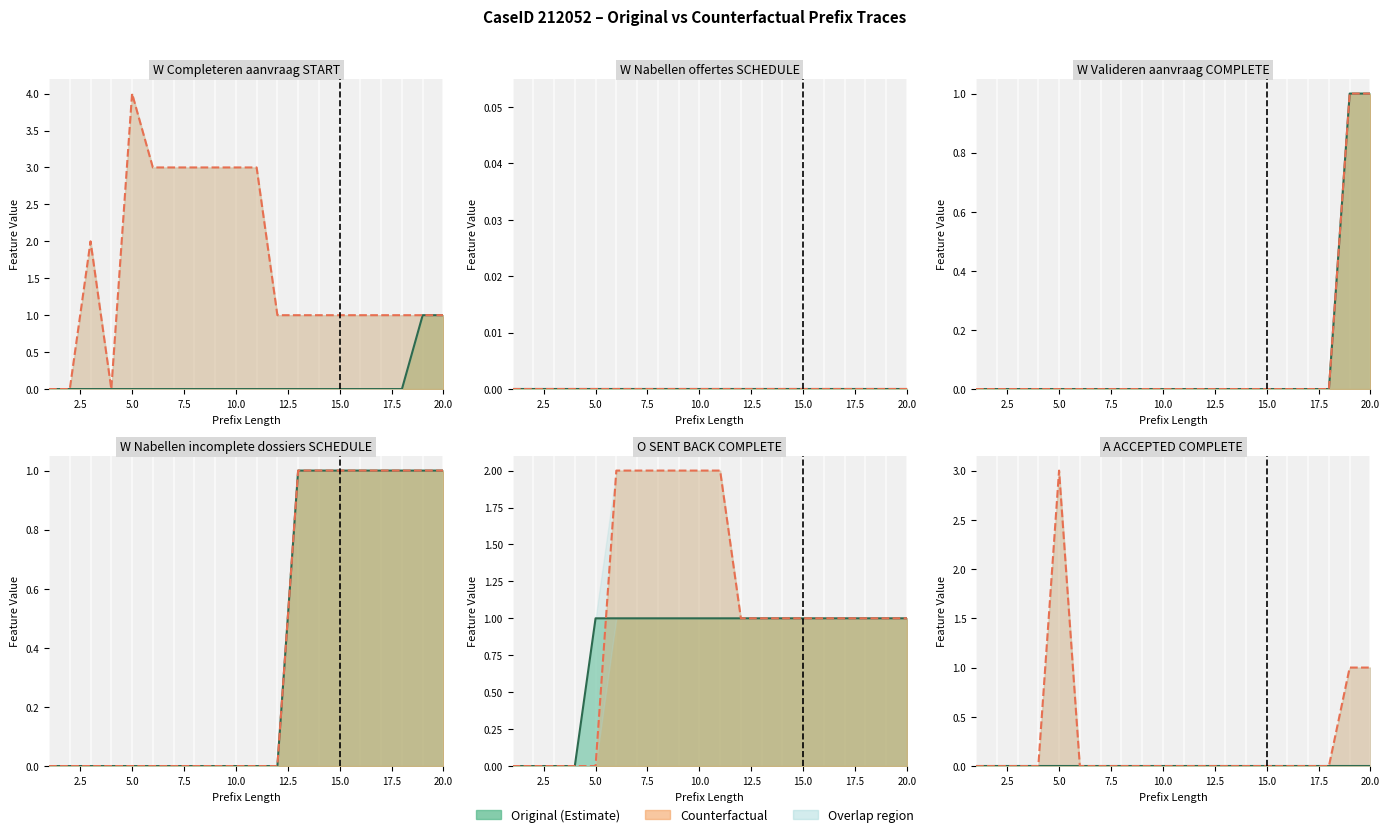

The value of Original at 2.5 is 0. True or false?

True